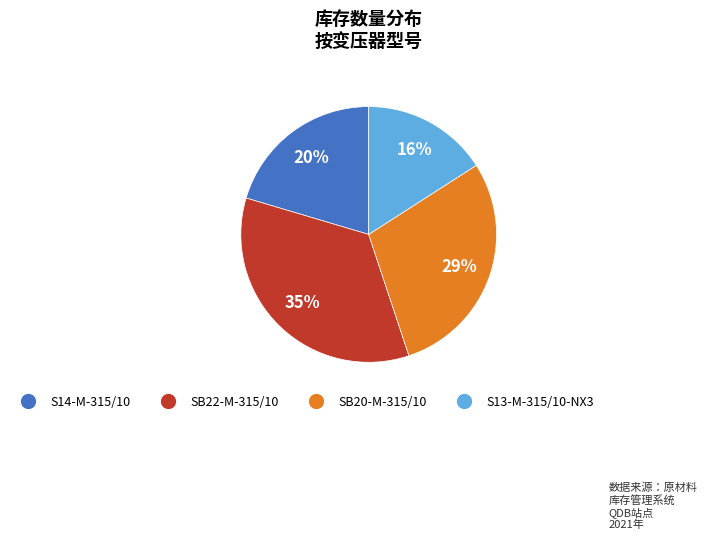

To the nearest percent, what is the difference between the largest and smallest slice percentages?

19%